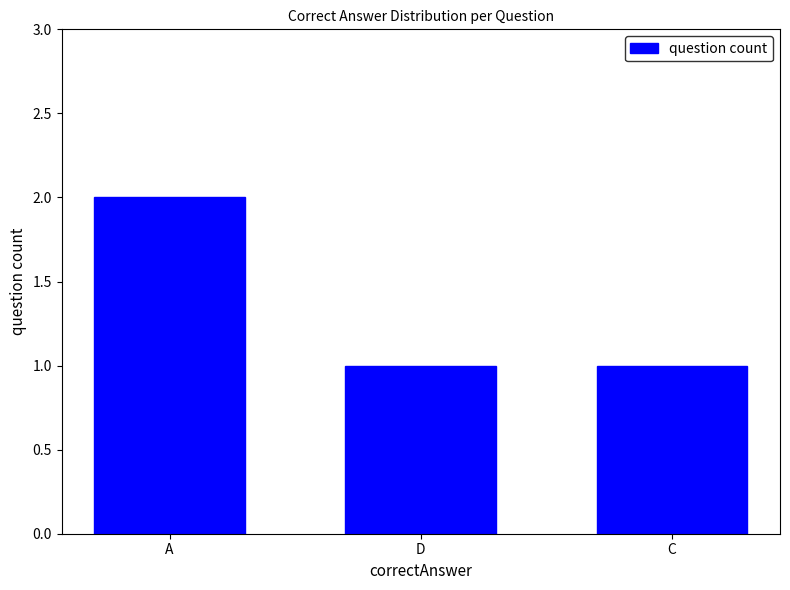

What is the average value?

1